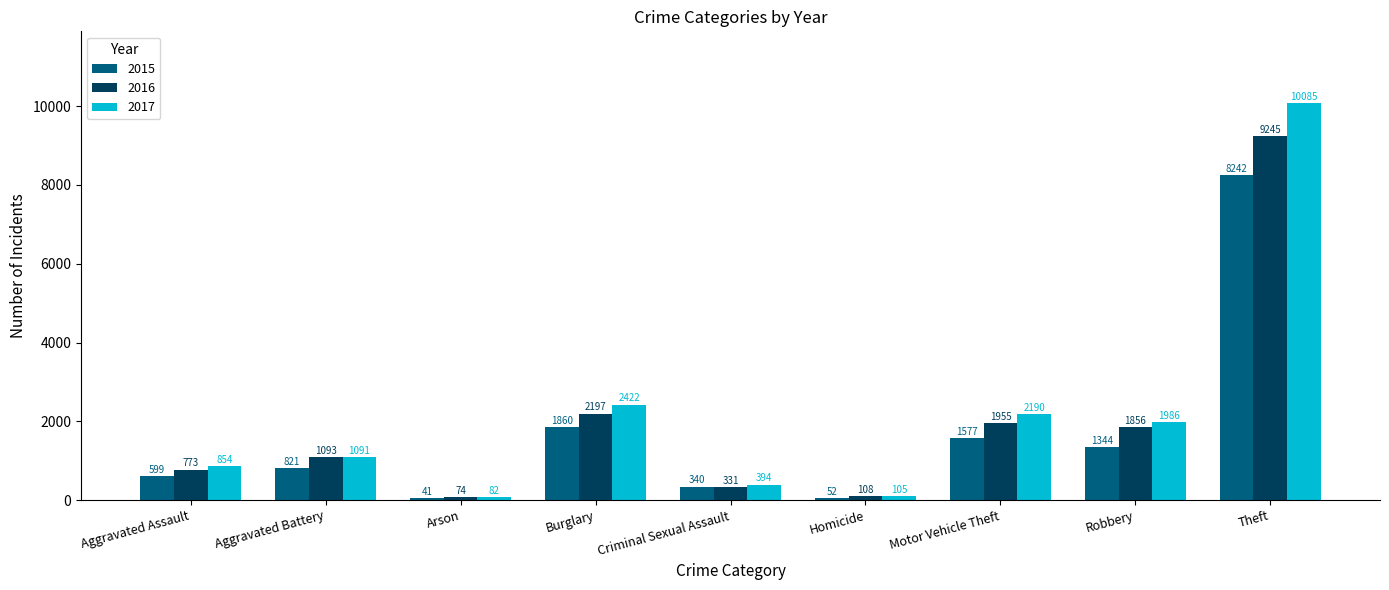

The value of 2017 at Burglary is 3293. True or false?

False